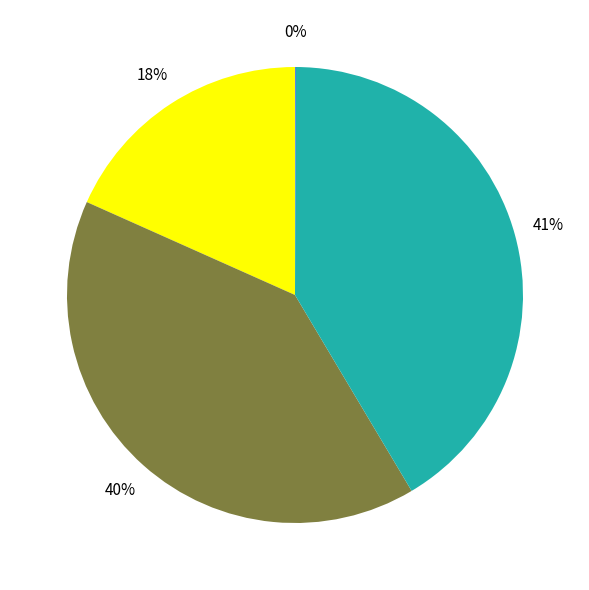

To the nearest percent, what is the difference between the largest and smallest slice percentages?

41%